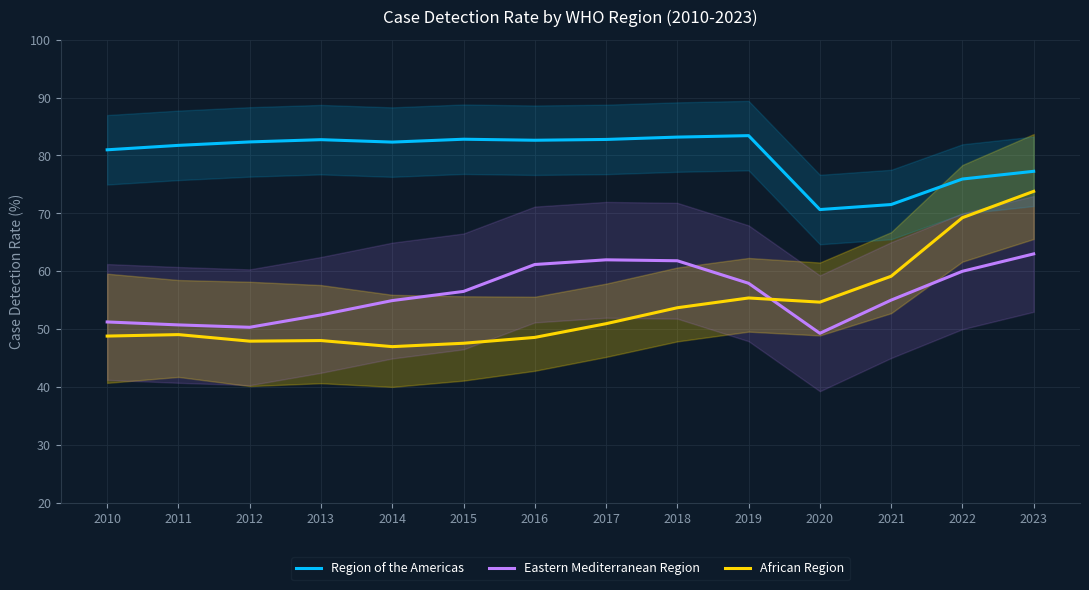

Reading right to left, what are all the values shown in this chart?

Region of the Americas: 77.3	75.9	71.5	70.7	83.4	83.2	82.8	82.6	82.8	82.3	82.7	82.3	81.7	81.0
Eastern Mediterranean Region: 63.0	60.0	55.0	49.3	57.9	61.8	62.0	61.2	56.5	54.9	52.5	50.3	50.7	51.2
African Region: 73.8	69.3	59.1	54.7	55.4	53.7	50.9	48.6	47.6	47.0	48.0	47.9	49.1	48.8